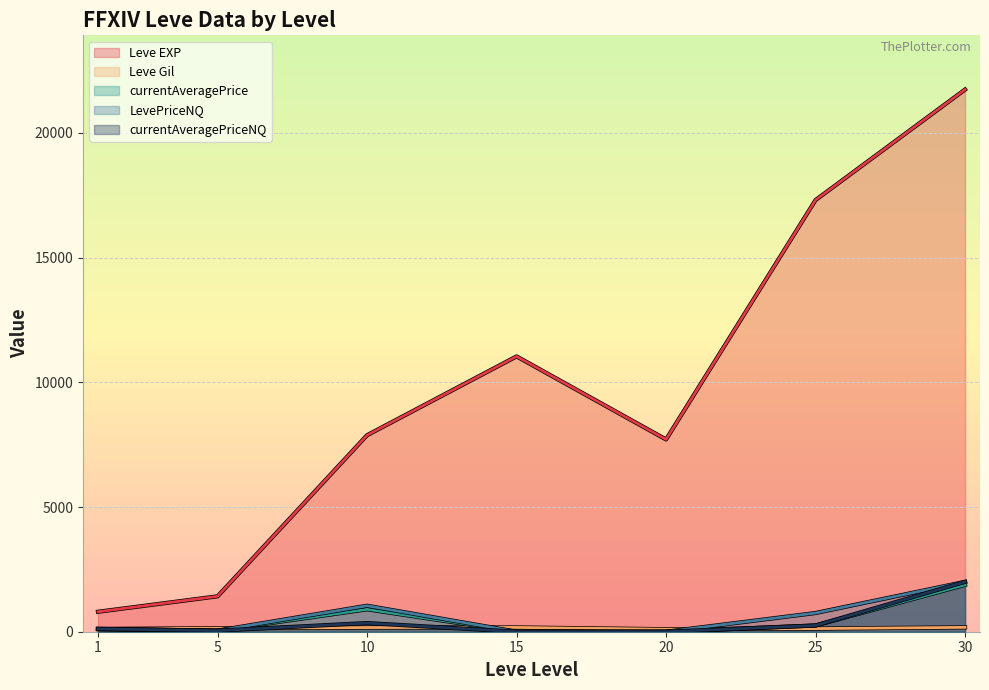

True or false: currentAveragePrice and currentAveragePriceNQ cross at least once.

False